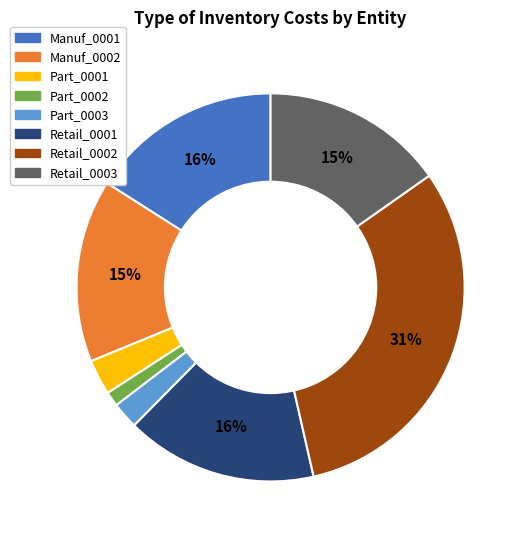

How many slices are in this pie chart?

8